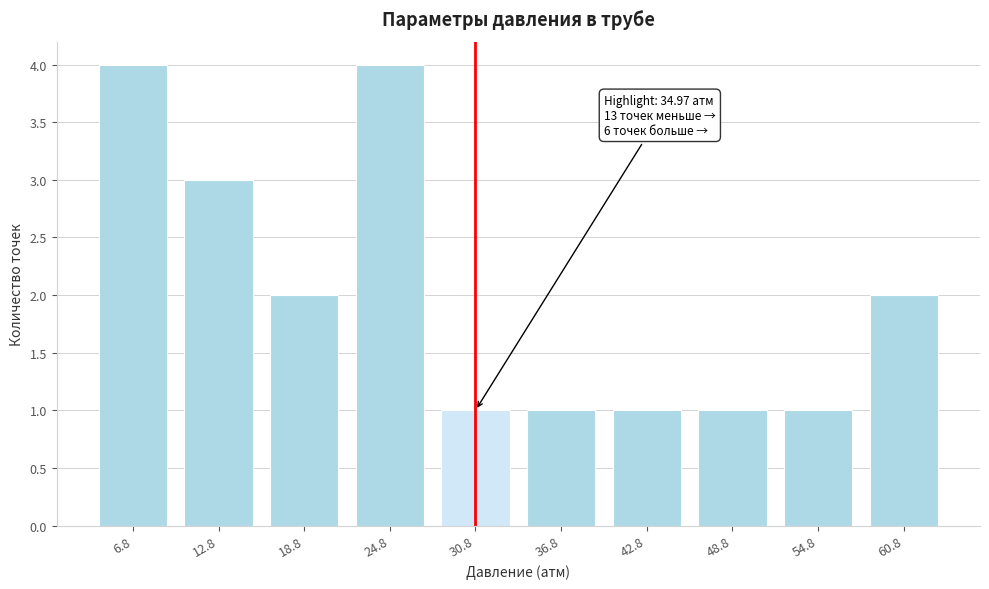

Reading left to right, extract all data points from this chart.

6.8=4	12.8=3	18.8=2	24.8=4	30.8=1	36.8=1	42.8=1	48.8=1	54.8=1	60.8=2